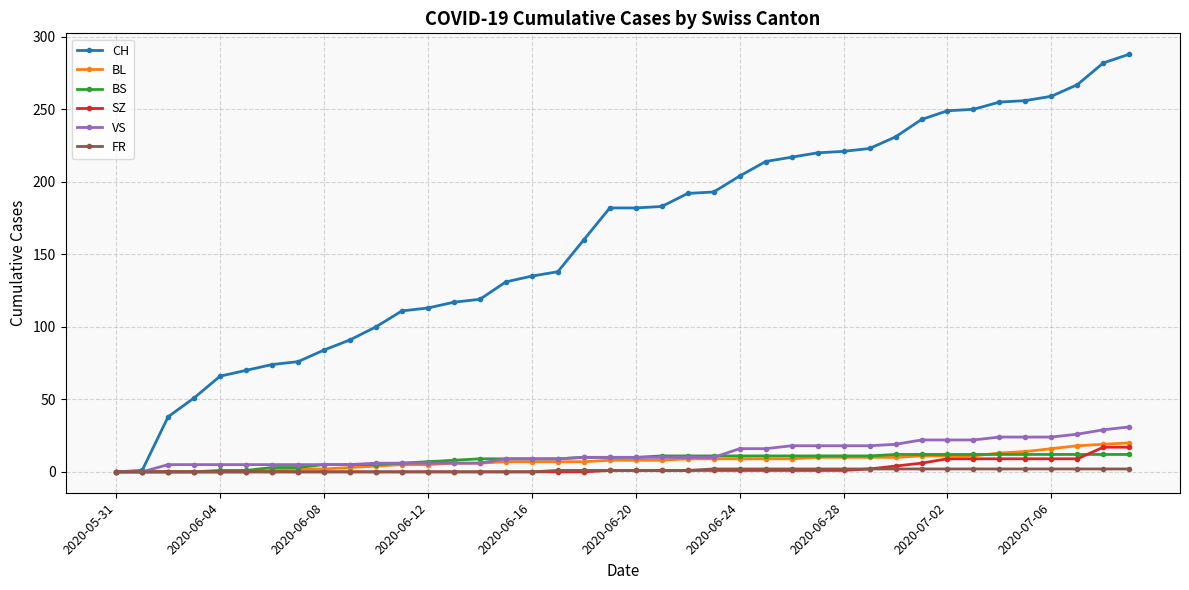

Rank the series by their maximum value, from lowest to highest.

FR, BS, SZ, BL, VS, CH